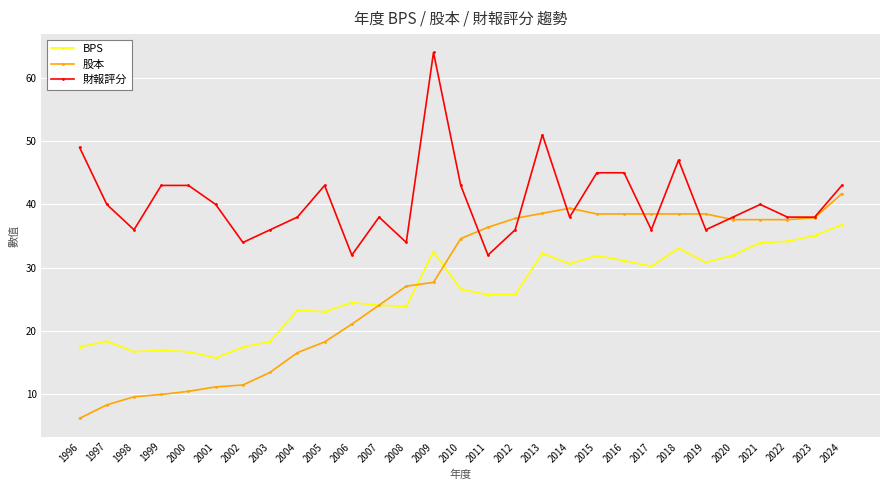

Rank the series by their maximum value, from highest to lowest.

財報評分, 股本, BPS